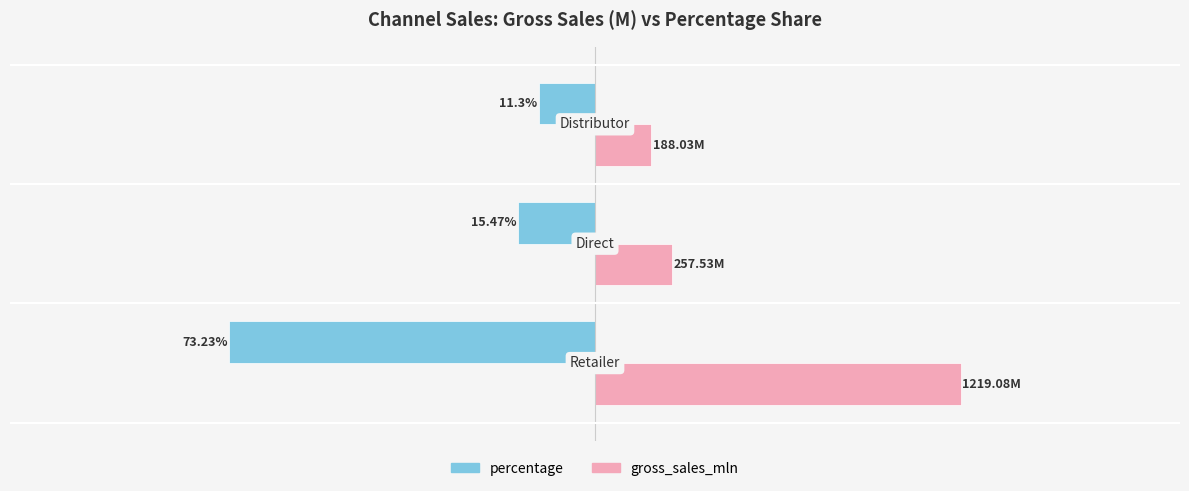

Rank the series by their maximum value, from lowest to highest.

percentage, gross_sales_mln